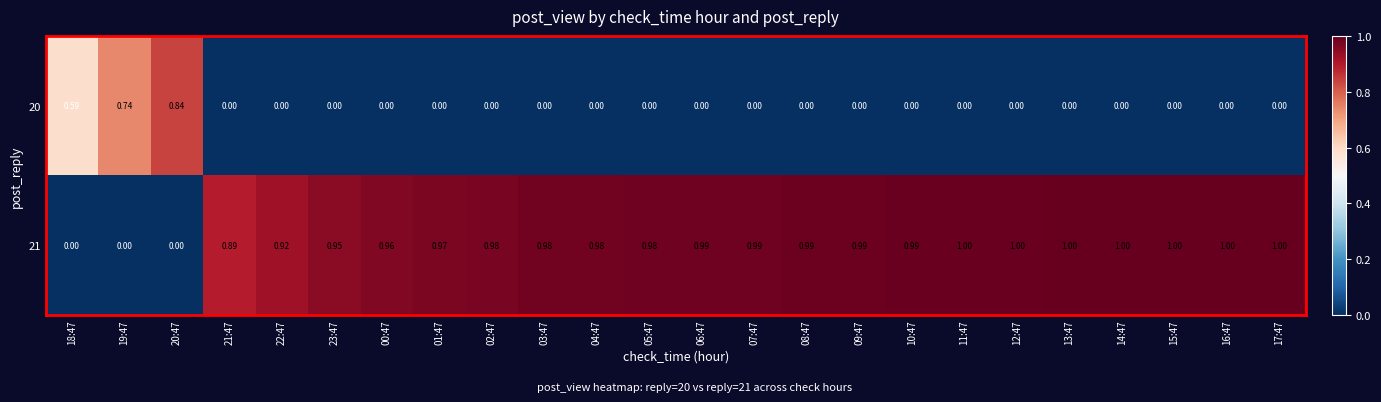

Is the value of 20 at 04:47 greater than the value of 21 at 21:47?

No